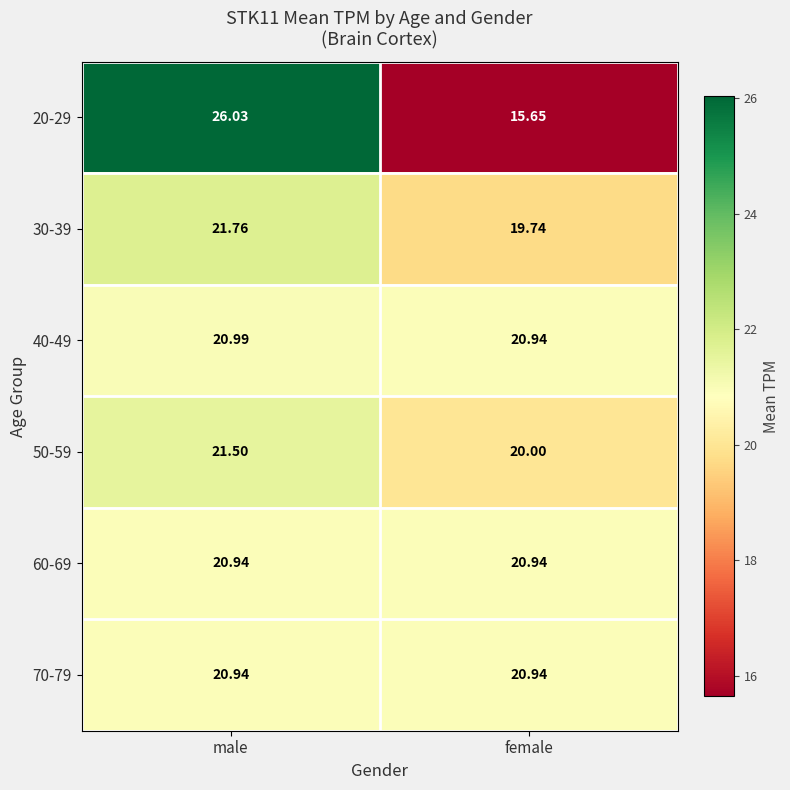

Where is 40-49 nearest to the value 20?

female